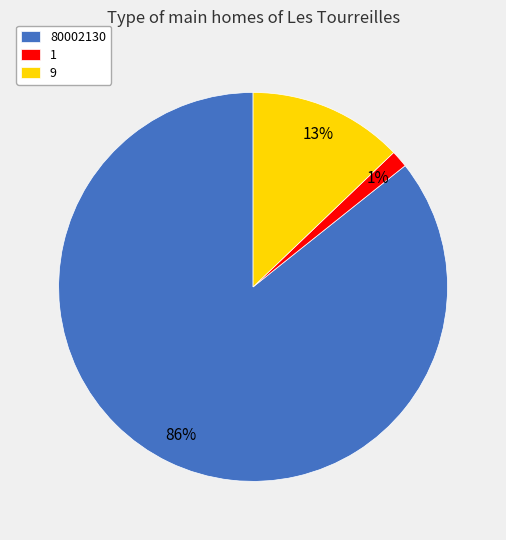

Count the number of slices in the pie.

3